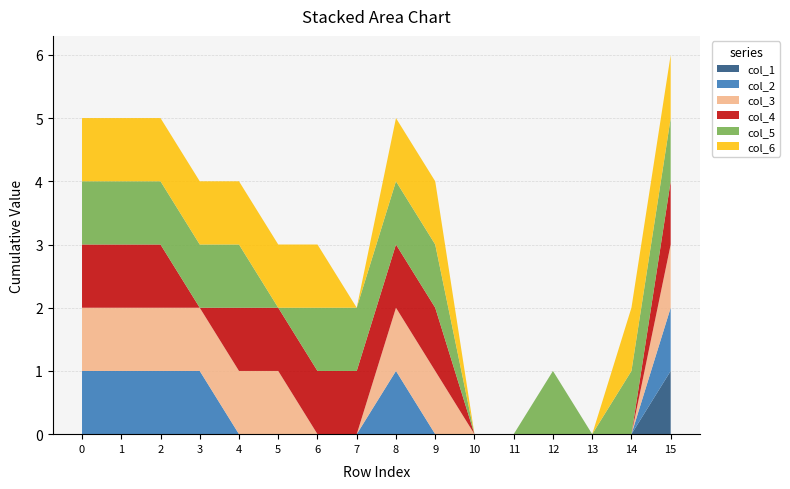

Reading right to left, transcribe all the data shown in this chart.

col_1: 15=1	14=0	13=0	12=0	11=0	10=0	9=0	8=0	7=0	6=0	5=0	4=0	3=0	2=0	1=0	0=0
col_2: 15=1	14=0	13=0	12=0	11=0	10=0	9=0	8=1	7=0	6=0	5=0	4=0	3=1	2=1	1=1	0=1
col_3: 15=1	14=0	13=0	12=0	11=0	10=0	9=1	8=1	7=0	6=0	5=1	4=1	3=1	2=1	1=1	0=1
col_4: 15=1	14=0	13=0	12=0	11=0	10=0	9=1	8=1	7=1	6=1	5=1	4=1	3=0	2=1	1=1	0=1
col_5: 15=1	14=1	13=0	12=1	11=0	10=0	9=1	8=1	7=1	6=1	5=0	4=1	3=1	2=1	1=1	0=1
col_6: 15=1	14=1	13=0	12=0	11=0	10=0	9=1	8=1	7=0	6=1	5=1	4=1	3=1	2=1	1=1	0=1